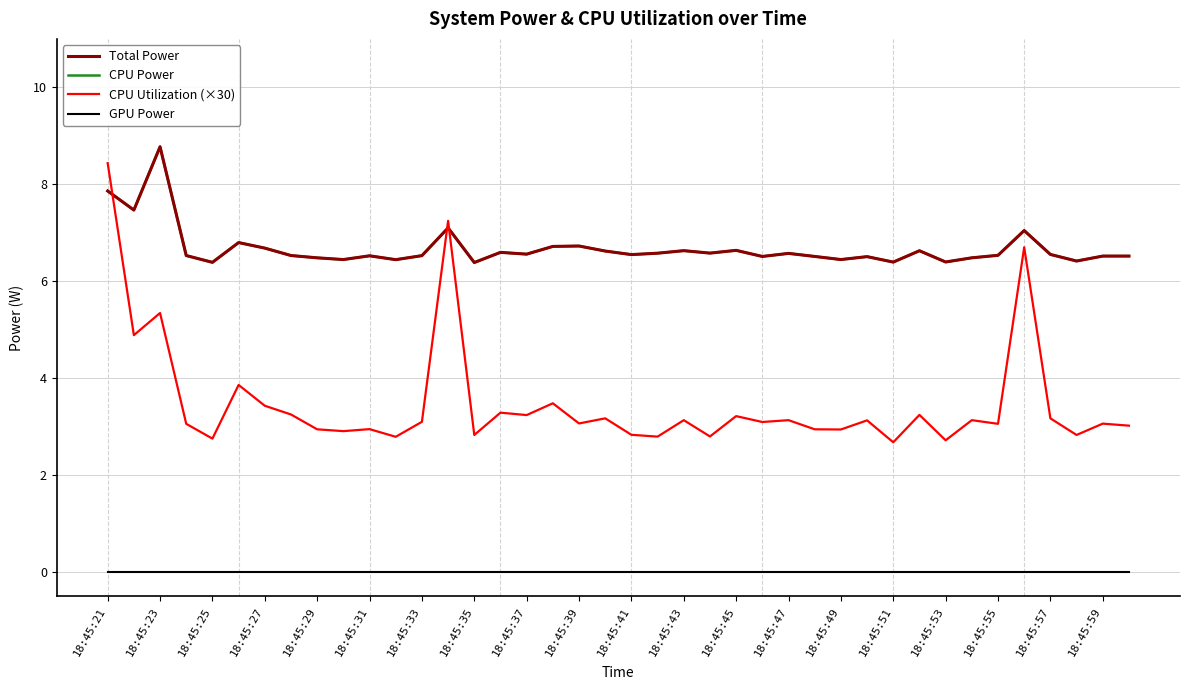

Does the chart display data point markers on the line(s)?

No